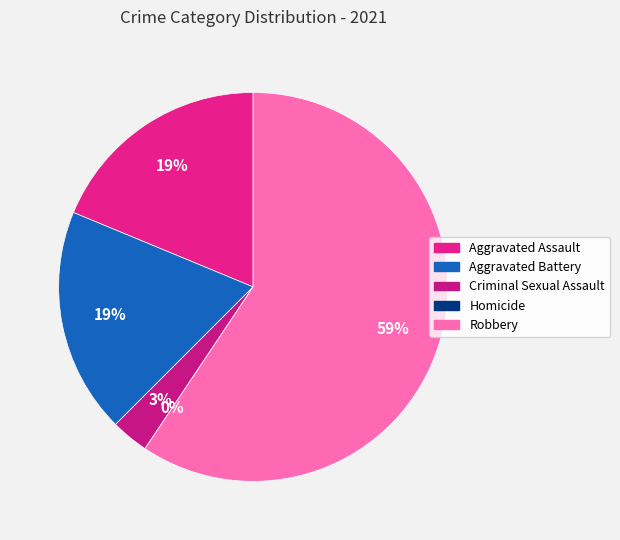

Which category has the smallest portion of the pie?

Homicide